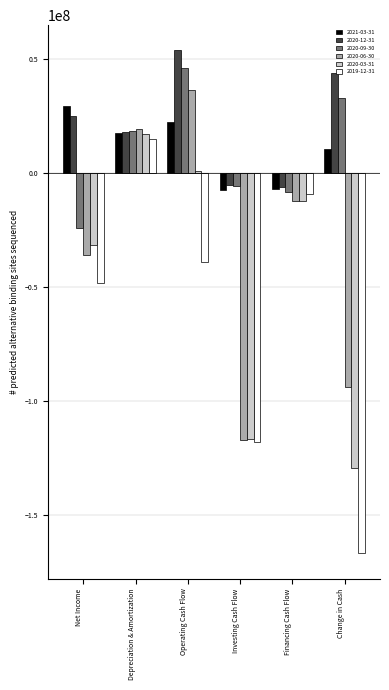

Rank the series at Change in Cash from lowest to highest value.

2019-12-31, 2020-03-31, 2020-06-30, 2021-03-31, 2020-09-30, 2020-12-31